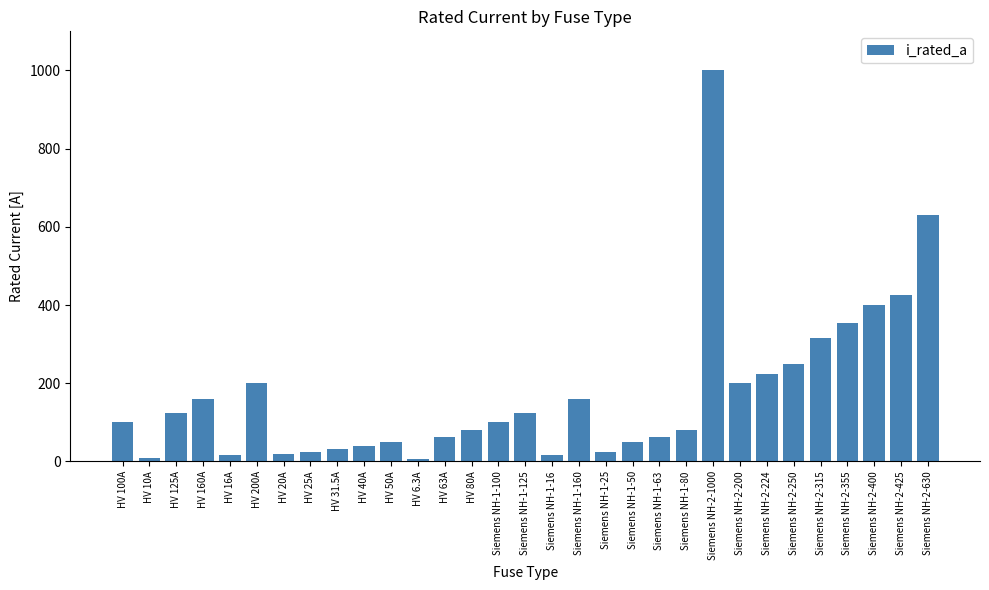

How many series are shown in this chart?

1